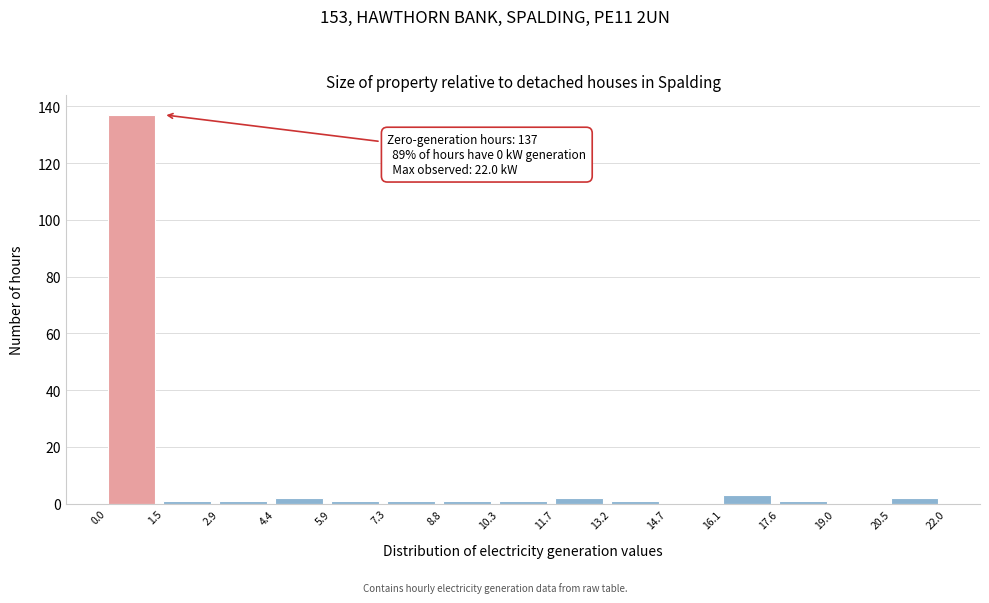

Which range on the x-axis has the tallest bar?

0.0 to 1.5